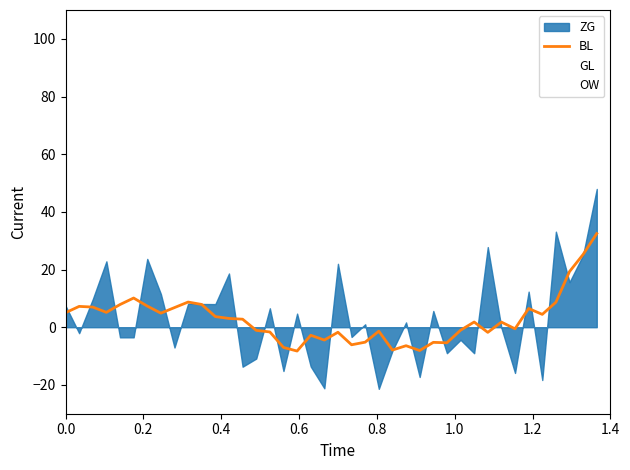

What is the minimum value for BL?

-8.3